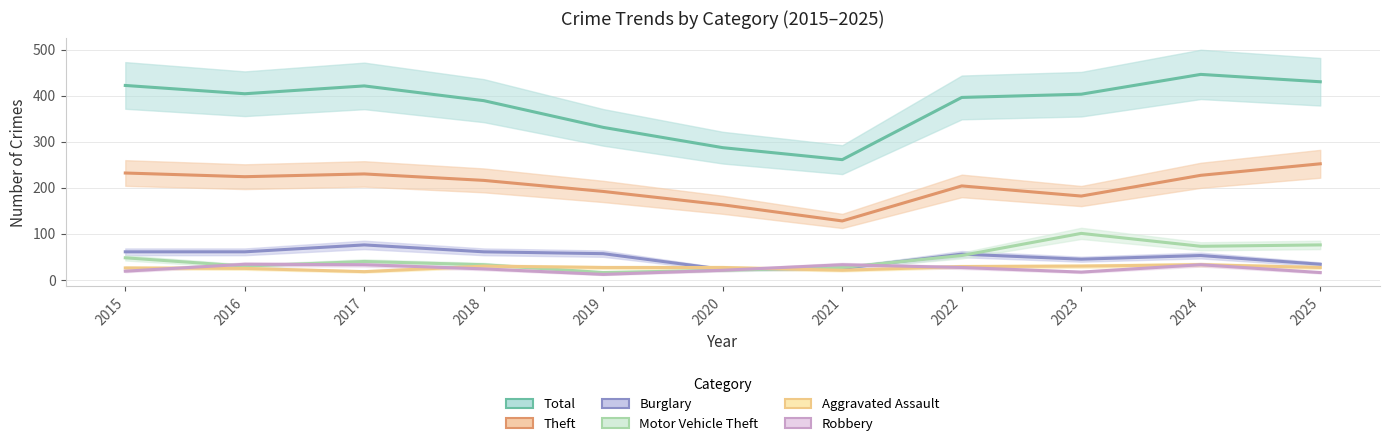

Reading right to left, extract all data points from this chart.

Total: 430	446	403	396	261	287	331	389	421	404	422
Theft: 252	227	182	204	128	163	192	216	230	224	232
Burglary: 34	53	45	56	25	23	57	61	76	61	61
Motor Vehicle Theft: 76	73	101	53	27	21	16	33	40	30	48
Aggravated Assault: 27	33	30	29	21	27	27	30	18	25	26
Robbery: 16	33	17	27	33	21	12	24	33	34	19